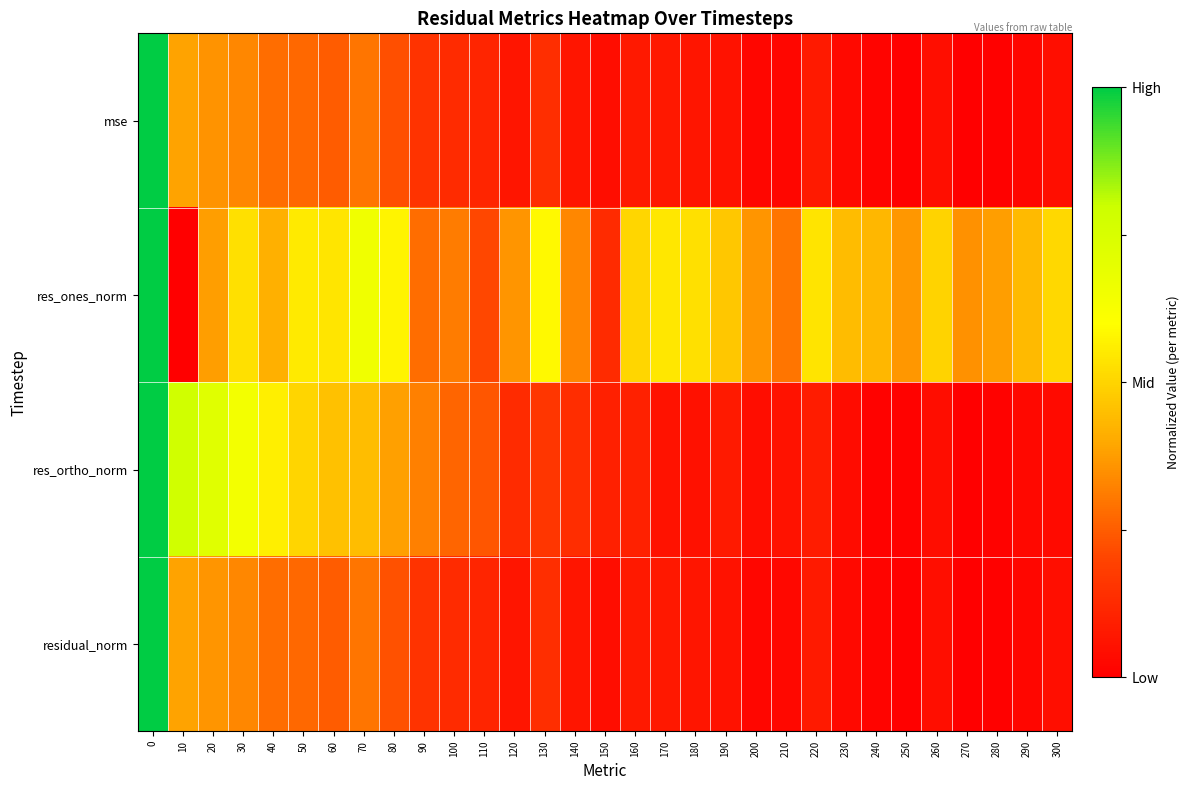

Reading left to right, what are all the values shown in this chart?

mse: 0=1.0	10=0.4	20=0.4	30=0.3	40=0.3	50=0.3	60=0.2	70=0.3	80=0.2	90=0.2	100=0.1	110=0.1	120=0.1	130=0.1	140=0.1	150=0.0	160=0.1	170=0.1	180=0.1	190=0.1	200=0.0	210=0.0	220=0.1	230=0.0	240=0.0	250=0.0	260=0.0	270=0.0	280=0.0	290=0.0	300=0.0
res_ones_norm: 0=1.0	10=0.0	20=0.4	30=0.5	40=0.4	50=0.6	60=0.5	70=0.7	80=0.6	90=0.3	100=0.3	110=0.2	120=0.4	130=0.6	140=0.3	150=0.1	160=0.5	170=0.5	180=0.5	190=0.5	200=0.4	210=0.3	220=0.5	230=0.4	240=0.4	250=0.4	260=0.5	270=0.4	280=0.4	290=0.4	300=0.5
res_ortho_norm: 0=1.0	10=0.8	20=0.7	30=0.6	40=0.6	50=0.5	60=0.5	70=0.4	80=0.4	90=0.3	100=0.3	110=0.2	120=0.1	130=0.2	140=0.1	150=0.1	160=0.1	170=0.1	180=0.1	190=0.1	200=0.0	210=0.1	220=0.1	230=0.0	240=0.0	250=0.0	260=0.0	270=0.0	280=0.0	290=0.0	300=0.0
residual_norm: 0=1.0	10=0.4	20=0.4	30=0.3	40=0.3	50=0.3	60=0.2	70=0.3	80=0.2	90=0.2	100=0.1	110=0.1	120=0.1	130=0.1	140=0.1	150=0.0	160=0.1	170=0.1	180=0.1	190=0.1	200=0.0	210=0.0	220=0.1	230=0.0	240=0.0	250=0.0	260=0.0	270=0.0	280=0.0	290=0.0	300=0.0